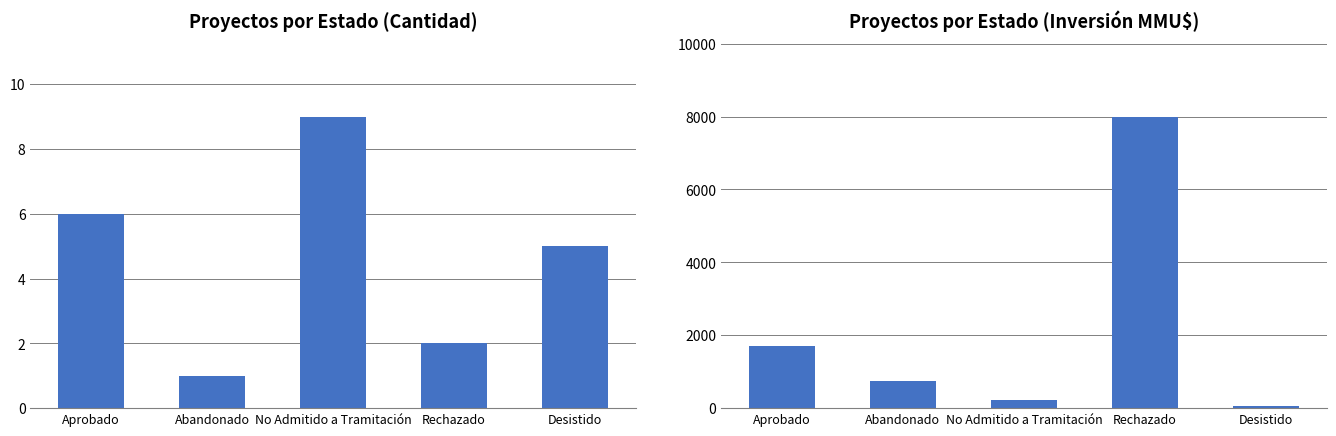

At which label is Inversión(MMU$) closest to 4035?

Aprobado